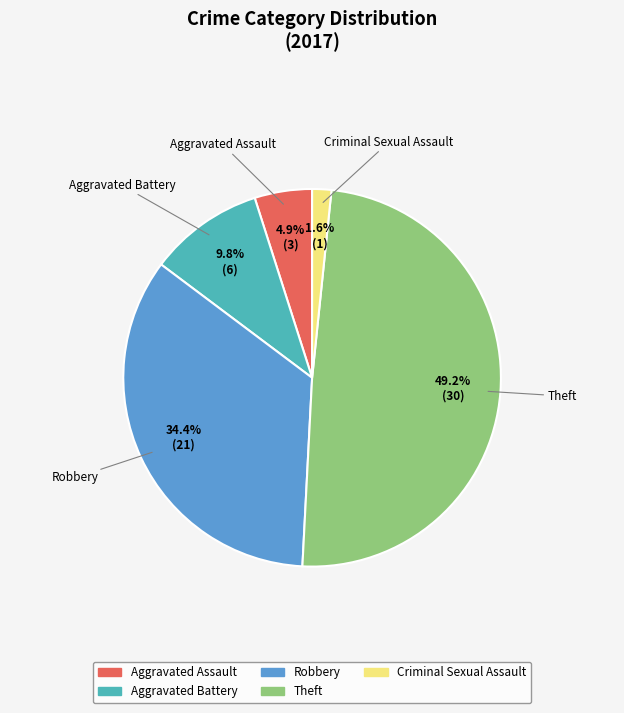

What is the largest slice in the pie chart?

Theft